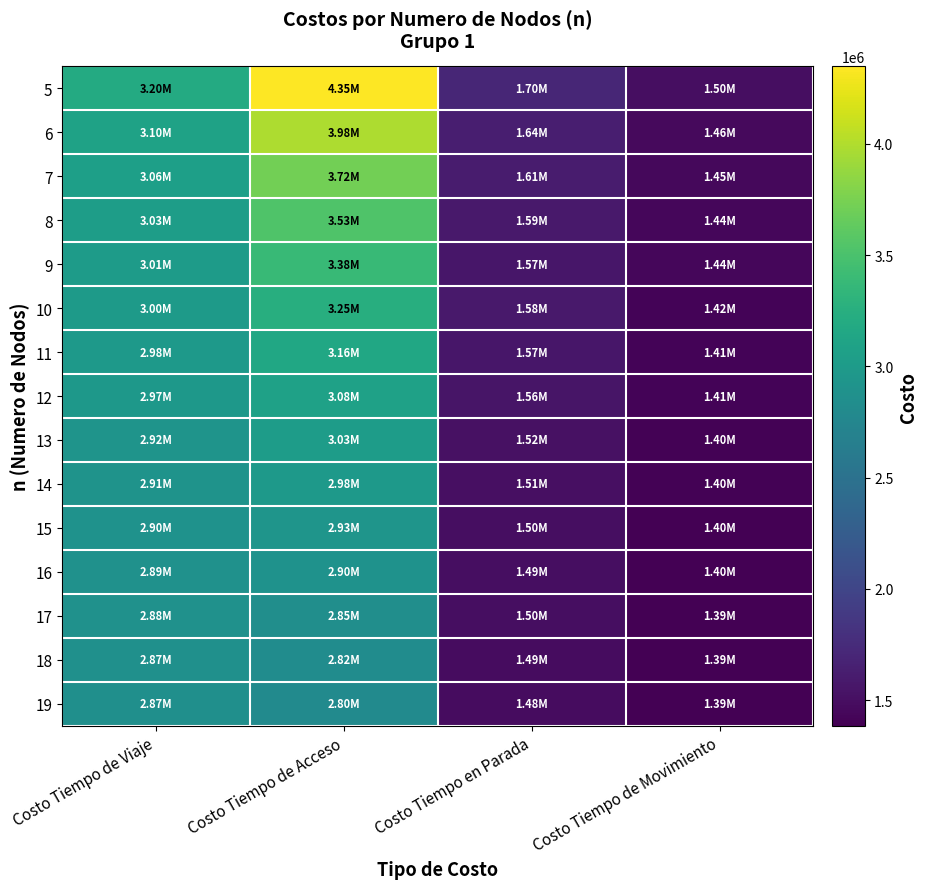

Reading left to right, extract all data points from this chart.

5: Costo Tiempo de Viaje=3197540.7	Costo Tiempo de Acceso=4348491.1	Costo Tiempo en Parada=1702344.5	Costo Tiempo de Movimiento=1495196.2
6: Costo Tiempo de Viaje=3097239.8	Costo Tiempo de Acceso=3984392.3	Costo Tiempo en Parada=1639799.1	Costo Tiempo de Movimiento=1457440.8
7: Costo Tiempo de Viaje=3060286.7	Costo Tiempo de Acceso=3722987.4	Costo Tiempo en Parada=1611311.4	Costo Tiempo de Movimiento=1448975.3
8: Costo Tiempo de Viaje=3030878.1	Costo Tiempo de Acceso=3530217.0	Costo Tiempo en Parada=1588044.7	Costo Tiempo de Movimiento=1442833.4
9: Costo Tiempo de Viaje=3006481.7	Costo Tiempo de Acceso=3383138.8	Costo Tiempo en Parada=1568292.7	Costo Tiempo de Movimiento=1438188.9
10: Costo Tiempo de Viaje=3002866.9	Costo Tiempo de Acceso=3247811.8	Costo Tiempo en Parada=1584979.8	Costo Tiempo de Movimiento=1417887.1
11: Costo Tiempo de Viaje=2984113.0	Costo Tiempo de Acceso=3156138.6	Costo Tiempo en Parada=1569232.3	Costo Tiempo de Movimiento=1414880.7
12: Costo Tiempo de Viaje=2967960.9	Costo Tiempo de Acceso=3081793.0	Costo Tiempo en Parada=1555311.7	Costo Tiempo de Movimiento=1412649.3
13: Costo Tiempo de Viaje=2920696.8	Costo Tiempo de Acceso=3027224.9	Costo Tiempo en Parada=1521458.0	Costo Tiempo de Movimiento=1399238.8
14: Costo Tiempo de Viaje=2907758.8	Costo Tiempo de Acceso=2976494.0	Costo Tiempo en Parada=1510042.2	Costo Tiempo de Movimiento=1397716.6
15: Costo Tiempo de Viaje=2896381.2	Costo Tiempo de Acceso=2934067.6	Costo Tiempo en Parada=1499749.8	Costo Tiempo de Movimiento=1396631.4
16: Costo Tiempo de Viaje=2886223.2	Costo Tiempo de Acceso=2898363.8	Costo Tiempo en Parada=1490360.7	Costo Tiempo de Movimiento=1395862.6
17: Costo Tiempo de Viaje=2883420.1	Costo Tiempo de Acceso=2849598.2	Costo Tiempo en Parada=1497274.0	Costo Tiempo de Movimiento=1386146.1
18: Costo Tiempo de Viaje=2874661.4	Costo Tiempo de Acceso=2824212.4	Costo Tiempo en Parada=1488999.3	Costo Tiempo de Movimiento=1385662.0
19: Costo Tiempo de Viaje=2866754.2	Costo Tiempo de Acceso=2802652.4	Costo Tiempo en Parada=1481376.0	Costo Tiempo de Movimiento=1385378.2